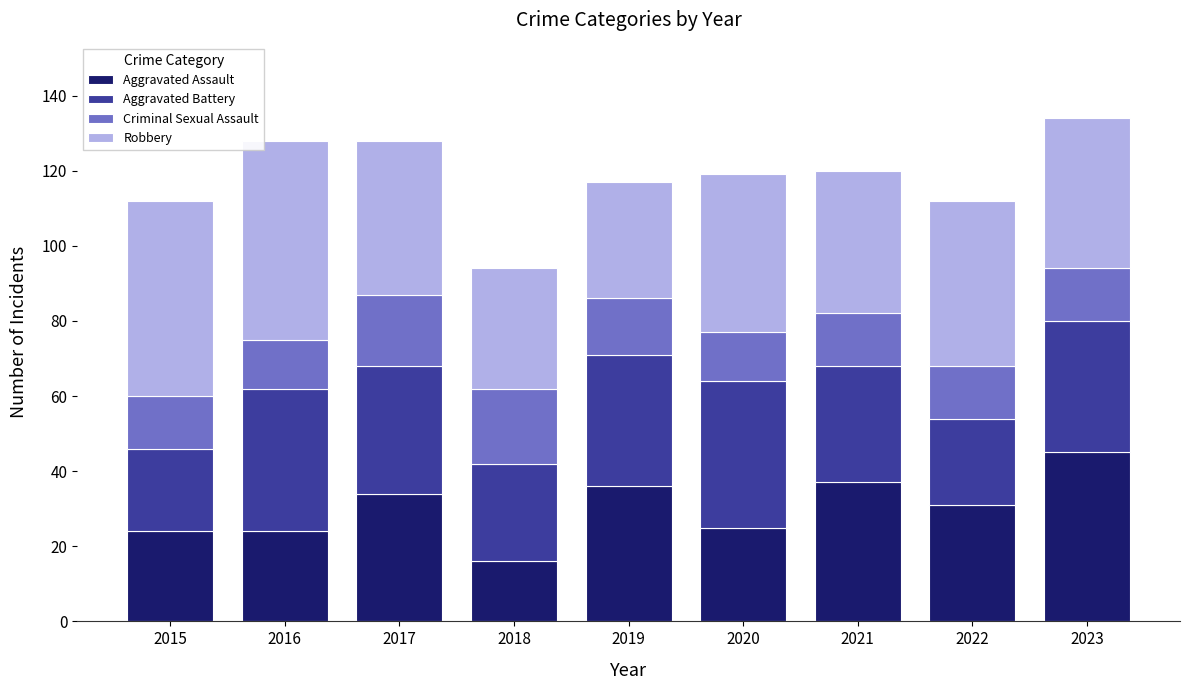

What is the average value of the Aggravated Assault series?

30